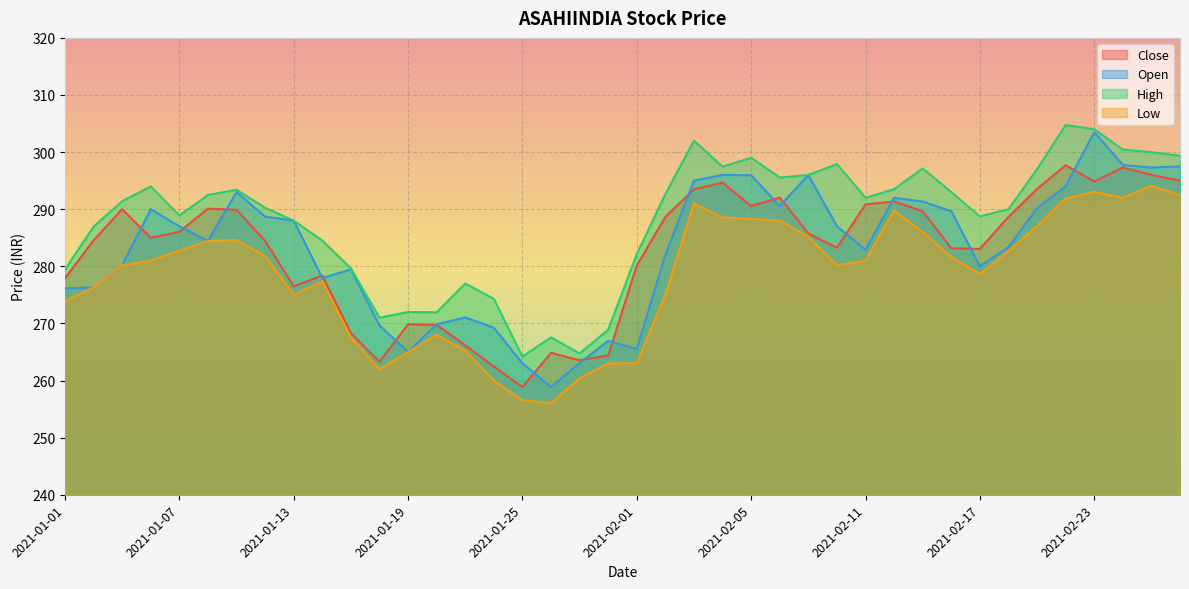

Which category has the highest value in the Close series?

2021-02-22